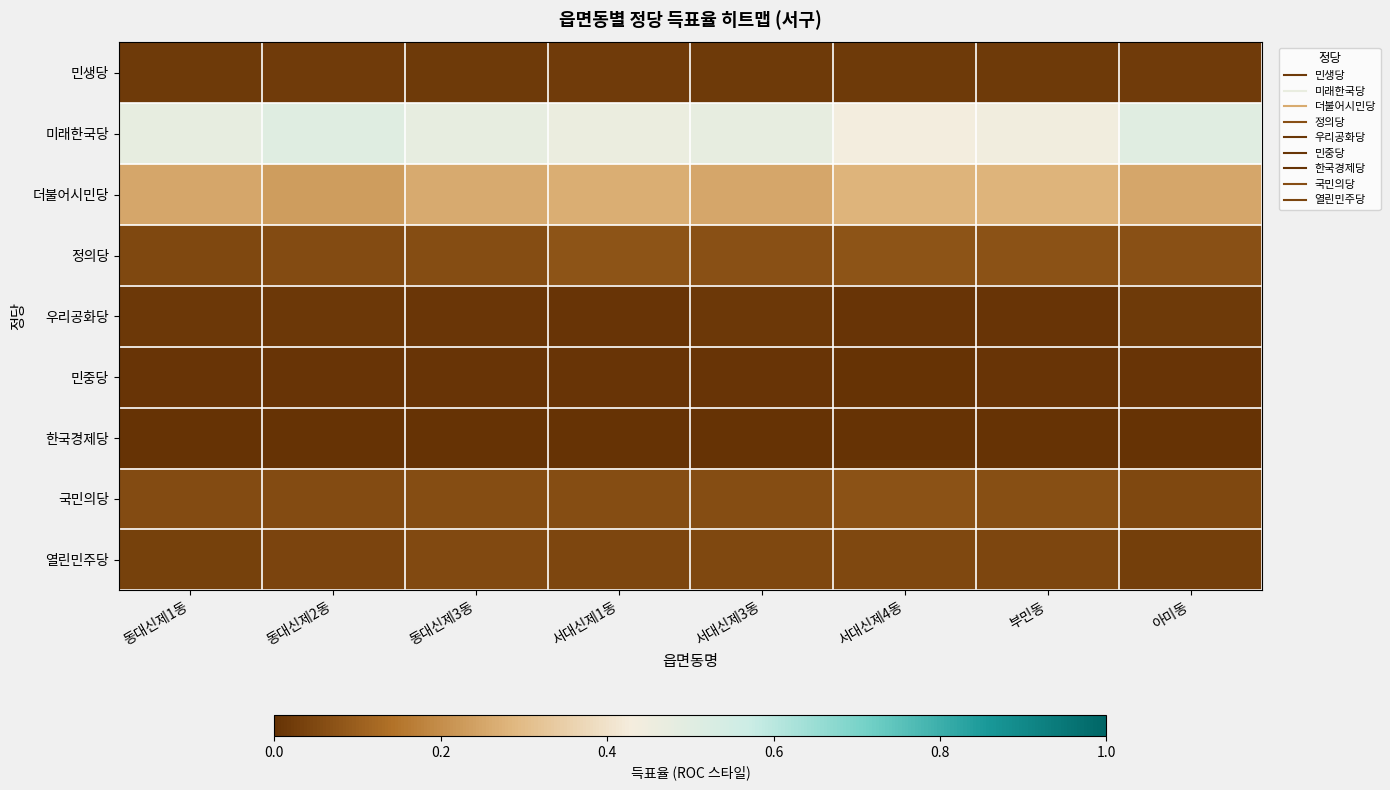

Reading left to right, what are all the values shown in this chart?

민생당: 동대신제1동=0.0	동대신제2동=0.0	동대신제3동=0.0	서대신제1동=0.0	서대신제3동=0.0	서대신제4동=0.0	부민동=0.0	아미동=0.0
미래한국당: 동대신제1동=0.5	동대신제2동=0.5	동대신제3동=0.5	서대신제1동=0.5	서대신제3동=0.5	서대신제4동=0.4	부민동=0.4	아미동=0.5
더불어시민당: 동대신제1동=0.3	동대신제2동=0.2	동대신제3동=0.3	서대신제1동=0.3	서대신제3동=0.3	서대신제4동=0.3	부민동=0.3	아미동=0.3
정의당: 동대신제1동=0.1	동대신제2동=0.1	동대신제3동=0.1	서대신제1동=0.1	서대신제3동=0.1	서대신제4동=0.1	부민동=0.1	아미동=0.1
우리공화당: 동대신제1동=0.0	동대신제2동=0.0	동대신제3동=0.0	서대신제1동=0.0	서대신제3동=0.0	서대신제4동=0.0	부민동=0.0	아미동=0.0
민중당: 동대신제1동=0.0	동대신제2동=0.0	동대신제3동=0.0	서대신제1동=0.0	서대신제3동=0.0	서대신제4동=0.0	부민동=0.0	아미동=0.0
한국경제당: 동대신제1동=0.0	동대신제2동=0.0	동대신제3동=0.0	서대신제1동=0.0	서대신제3동=0.0	서대신제4동=0.0	부민동=0.0	아미동=0.0
국민의당: 동대신제1동=0.1	동대신제2동=0.1	동대신제3동=0.1	서대신제1동=0.1	서대신제3동=0.1	서대신제4동=0.1	부민동=0.1	아미동=0.0
열린민주당: 동대신제1동=0.0	동대신제2동=0.0	동대신제3동=0.1	서대신제1동=0.0	서대신제3동=0.0	서대신제4동=0.0	부민동=0.0	아미동=0.0